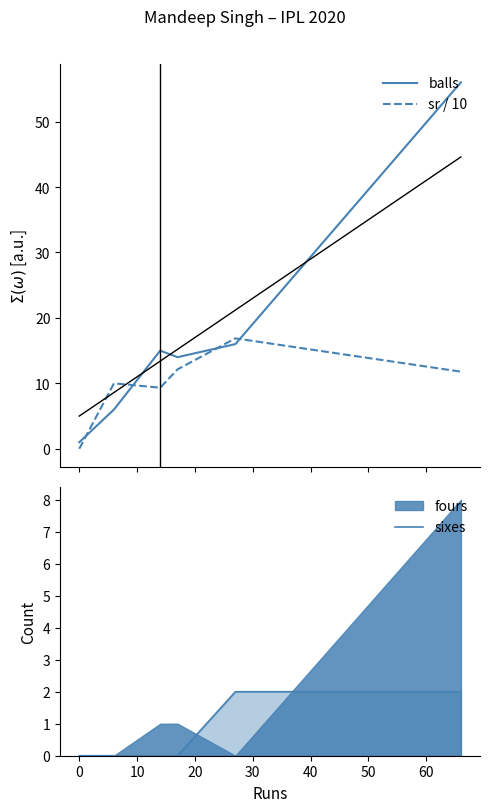

Which series has the largest total across all categories?

balls